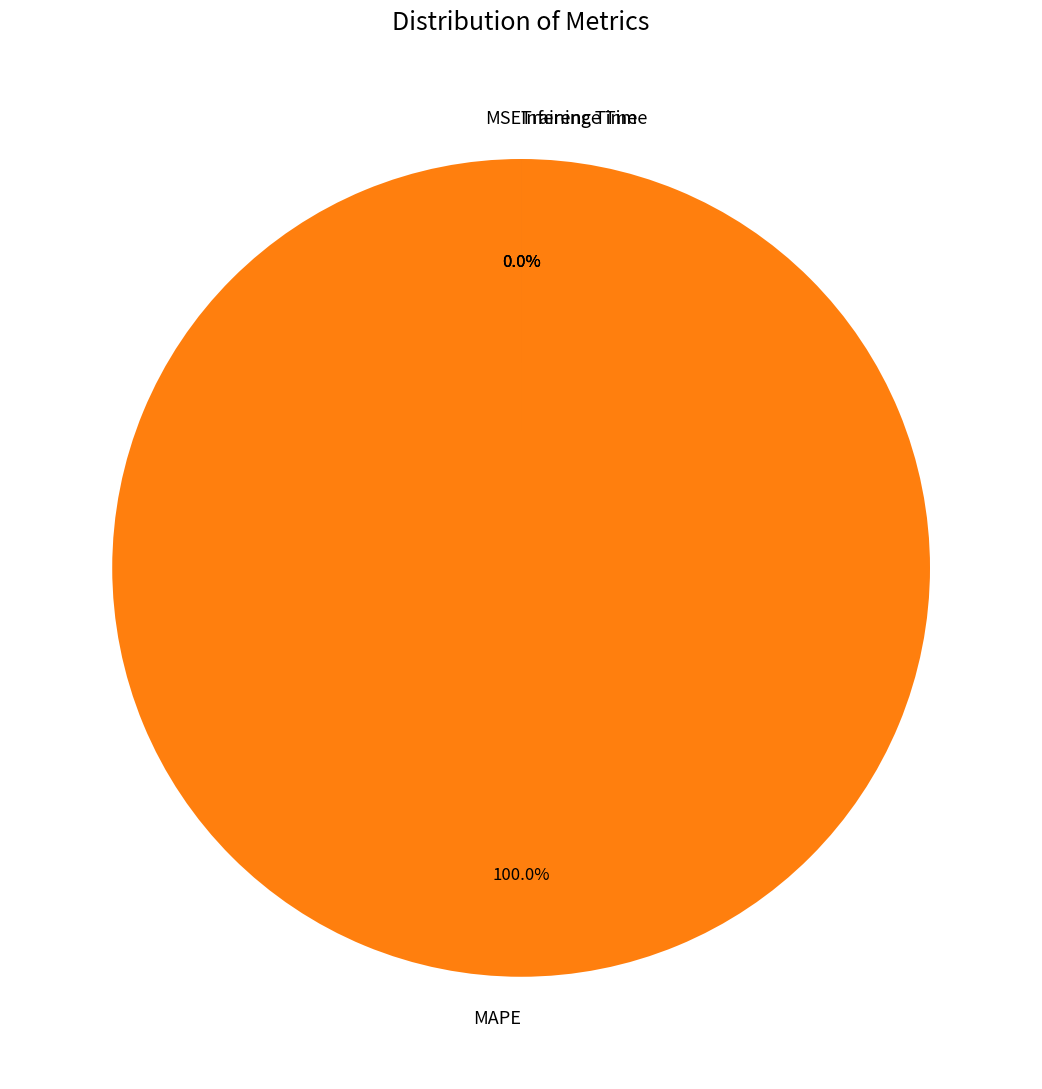

Do Training Time and MAPE together represent more than half of the pie?

Yes